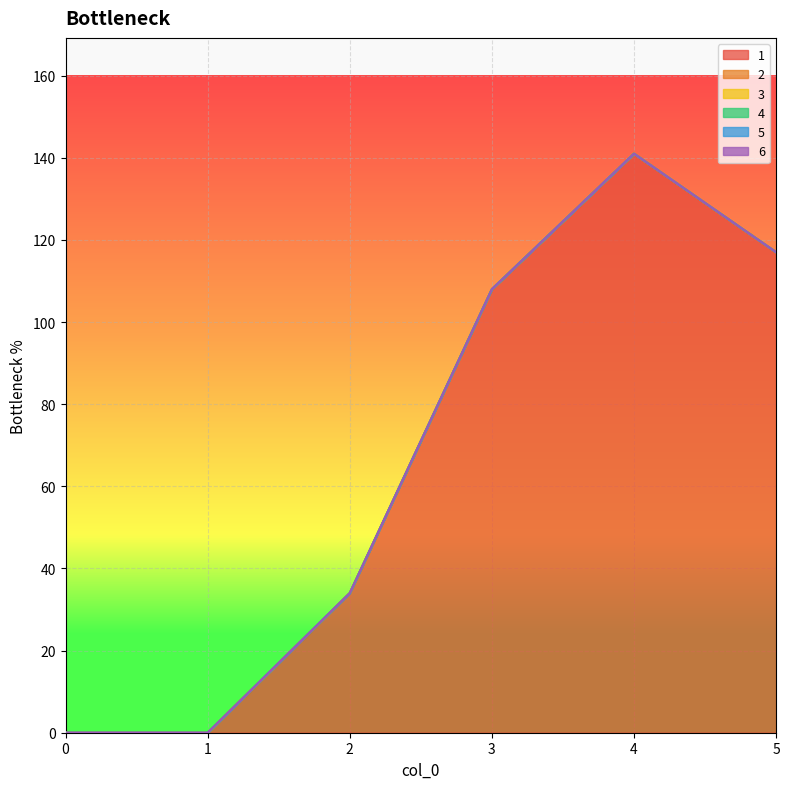

Count the number of categories in the chart.

6